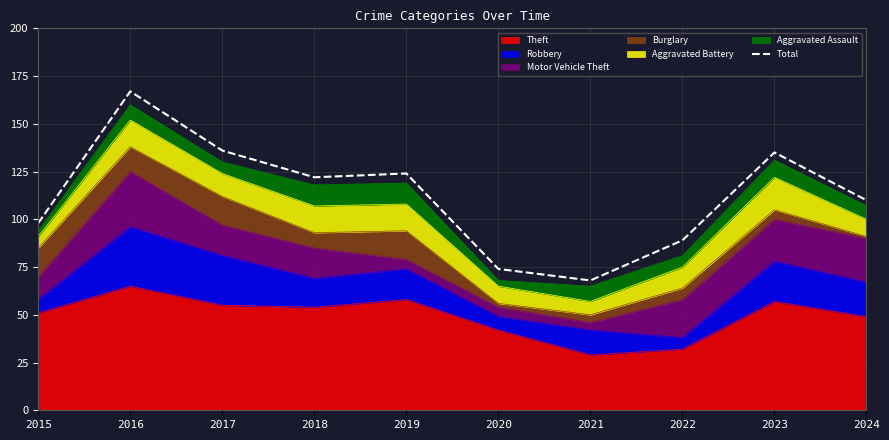

The chart shows a value of 95 at 2021. True or false?

False